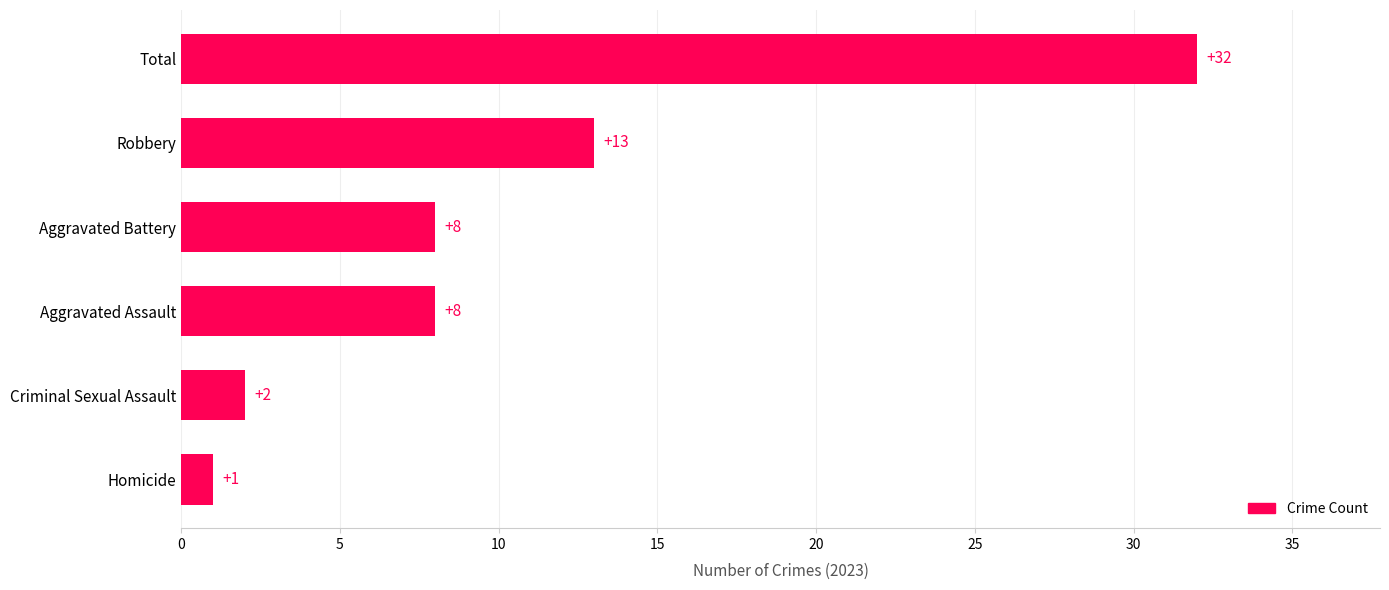

Reading bottom to top, list all the values displayed in this chart.

1	2	8	8	13	32